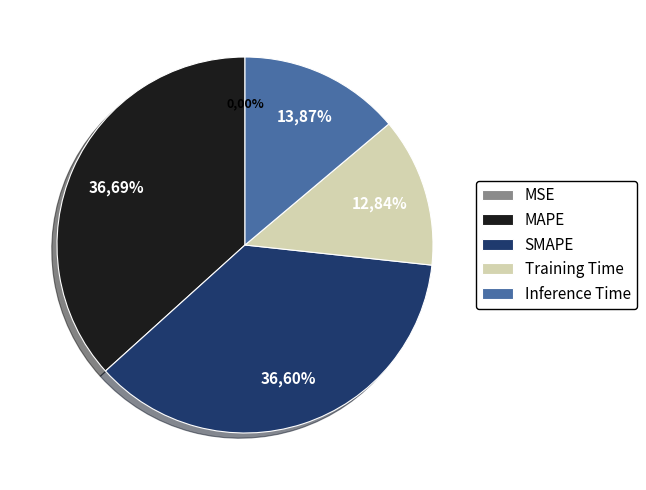

Does any single category account for the majority?

No